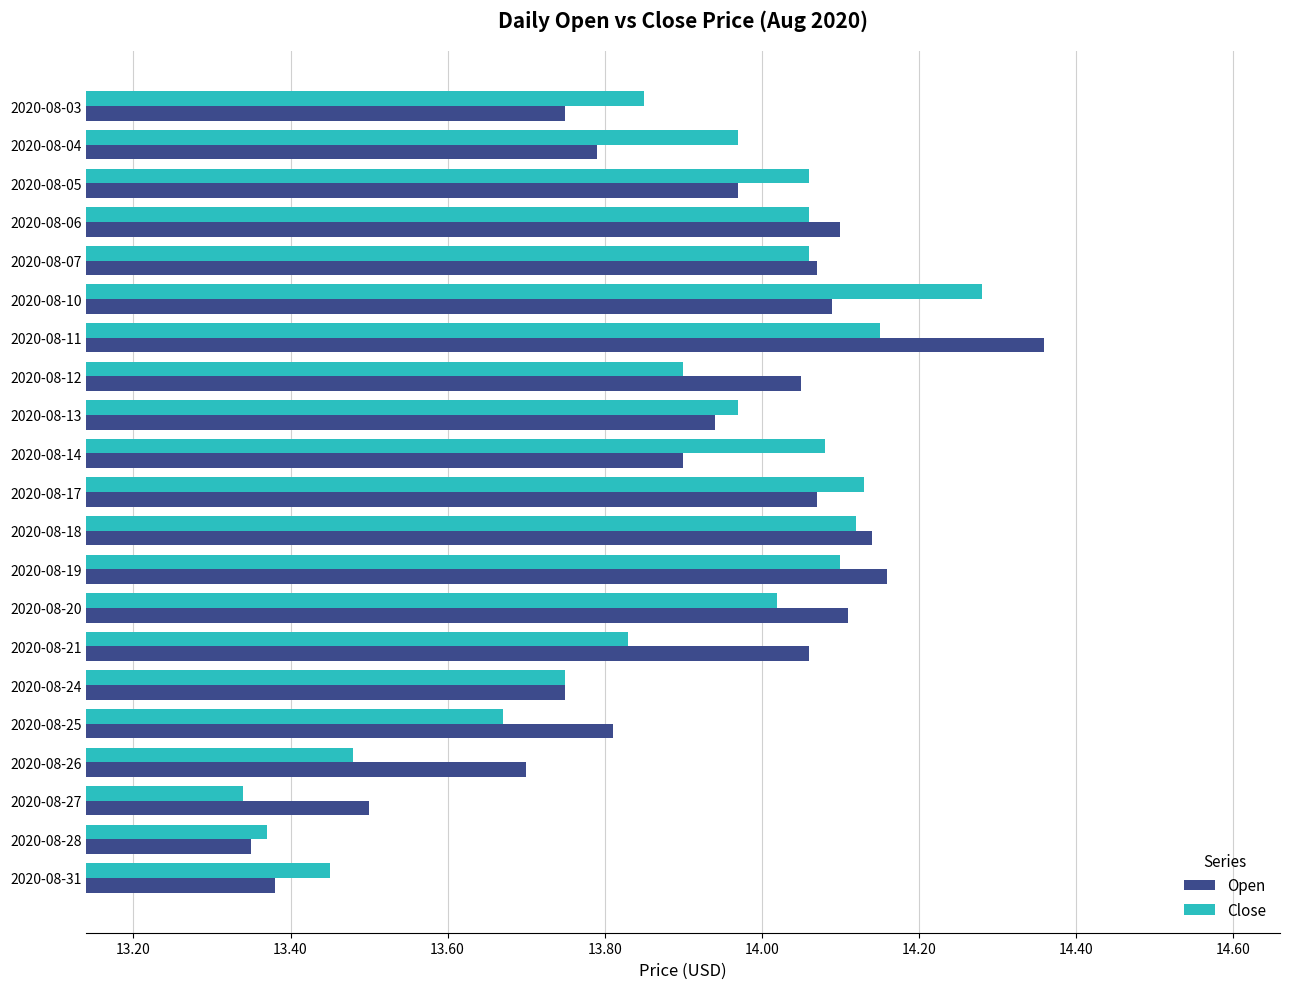

Which category has the highest value across all series?

2020-08-11